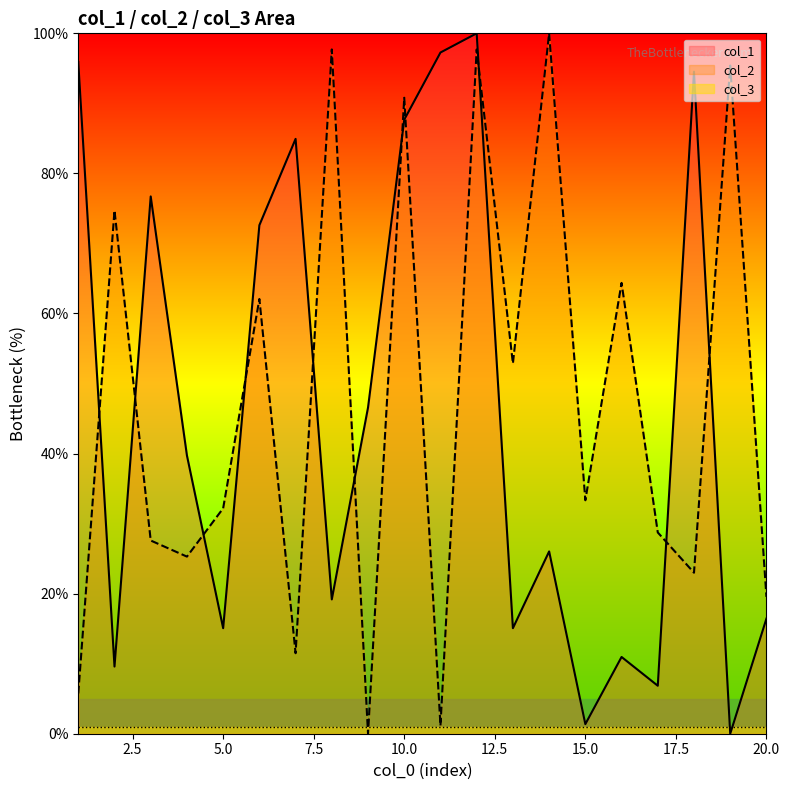

What is the value of the col_1 point at the 10th from the left?

87.7